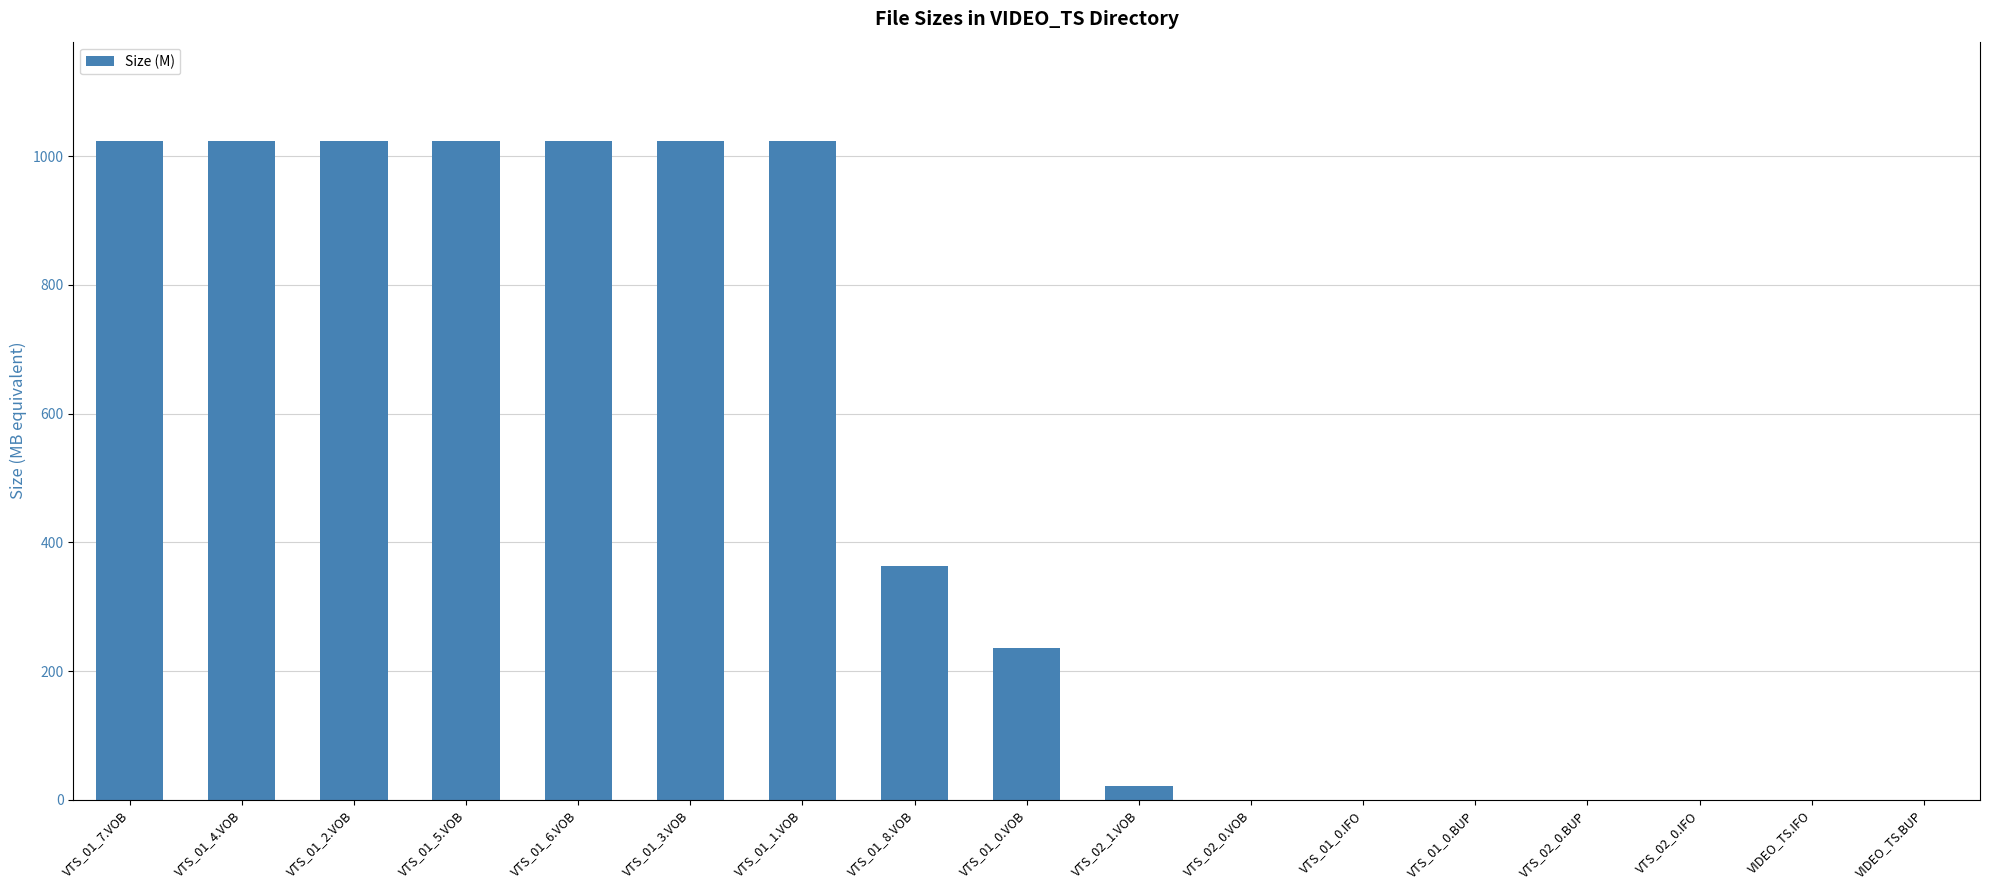

What value does the data have at VTS_01_7.VOB?

1024.0